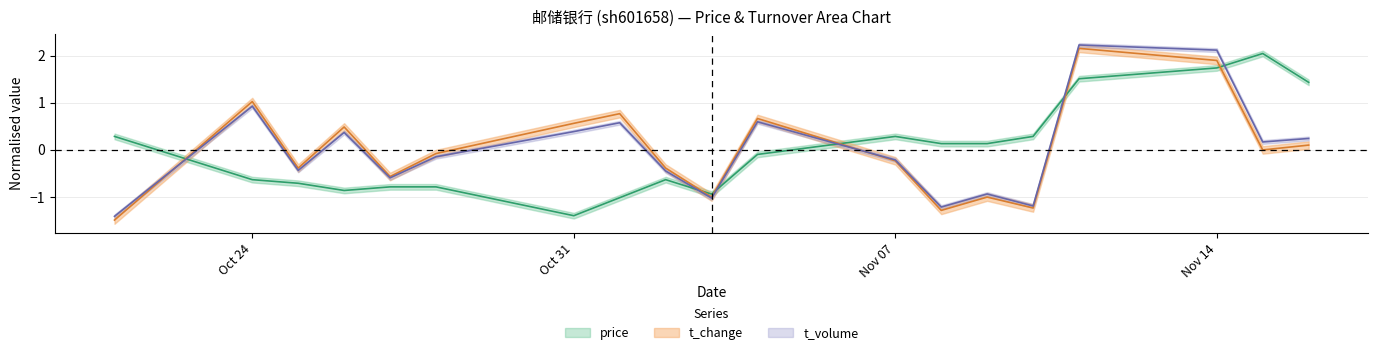

Where does the price series first go above 0?

2022-10-21